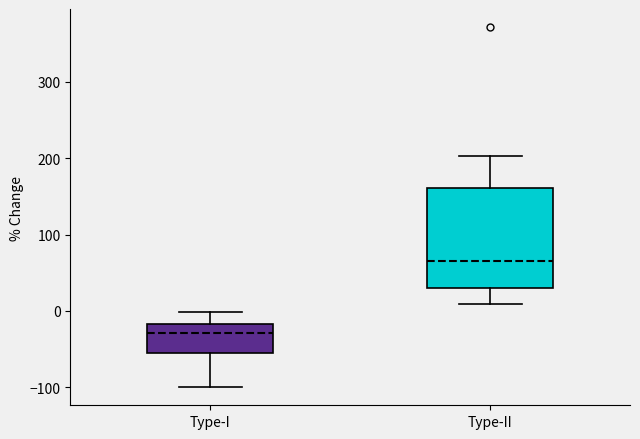

Where is the upper edge of the box for Type-II on the y-axis? The values are not printed on the chart, so give them approximately, as read against the axis.

160